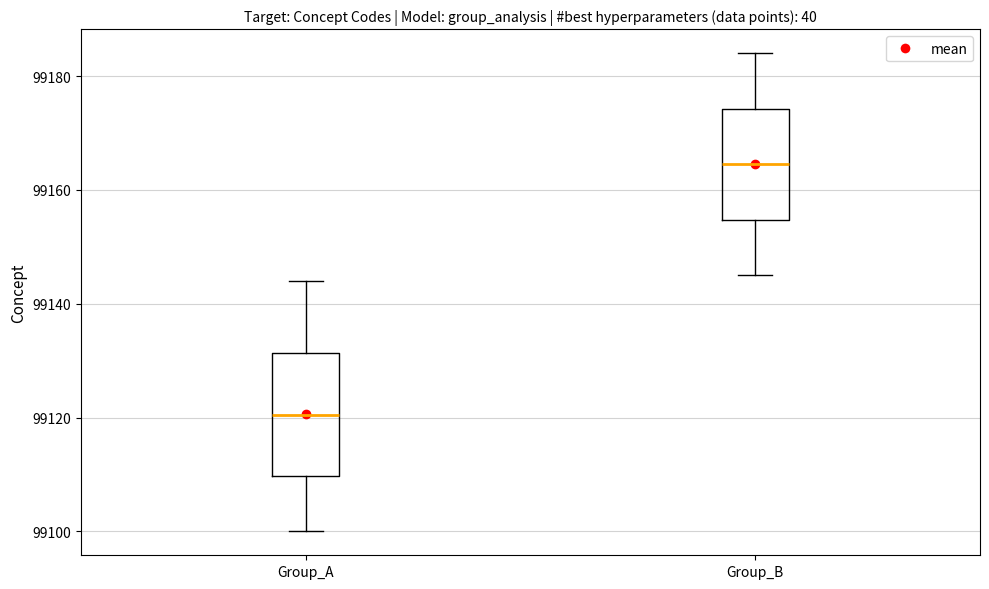

Which box's median line is the highest?

Group_B